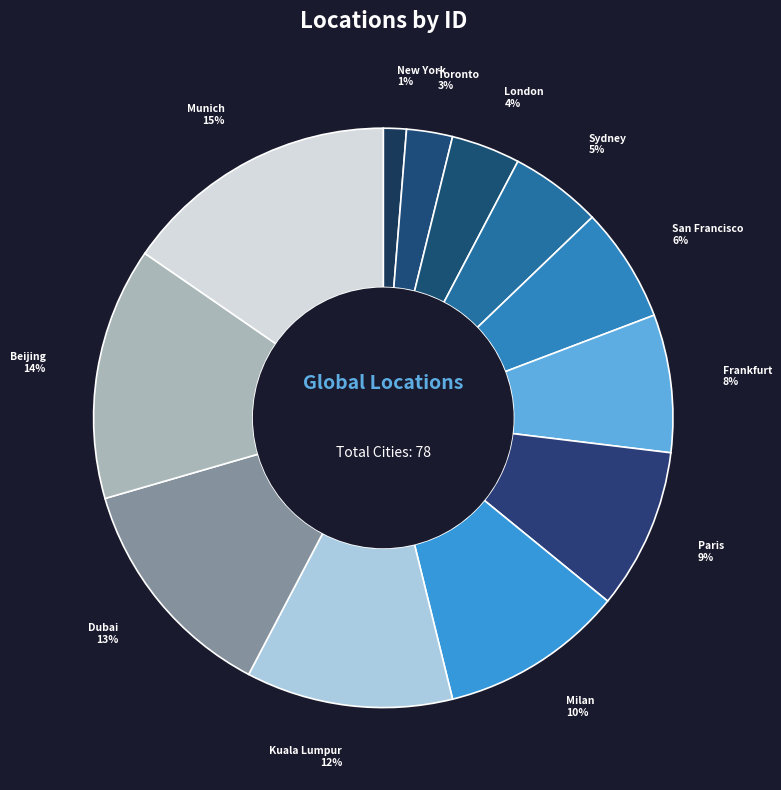

To the nearest percent, what percentage of the pie is Dubai?

13%